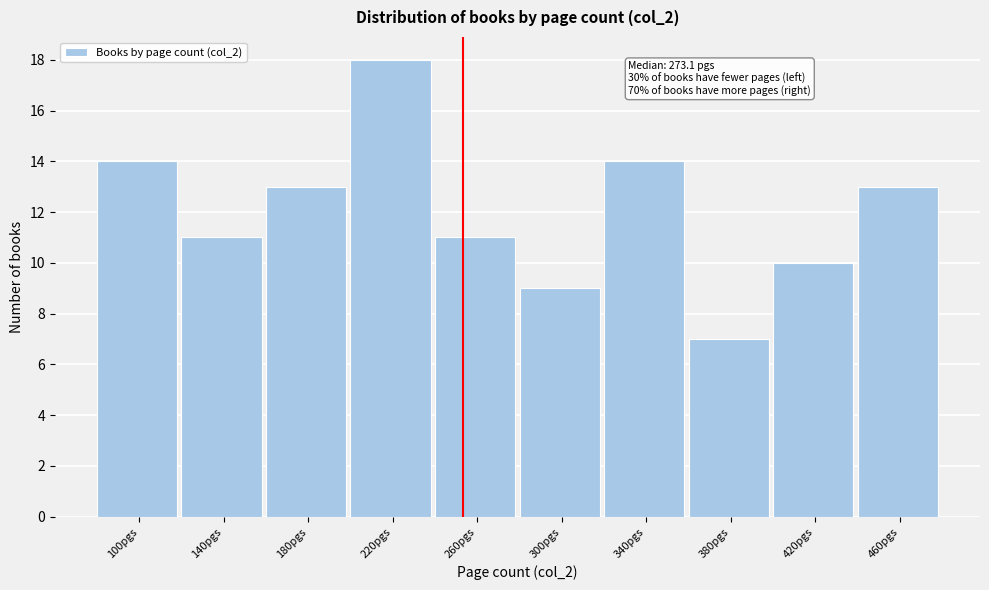

Reading left to right, list all the values displayed in this chart.

14	11	13	18	11	9	14	7	10	13